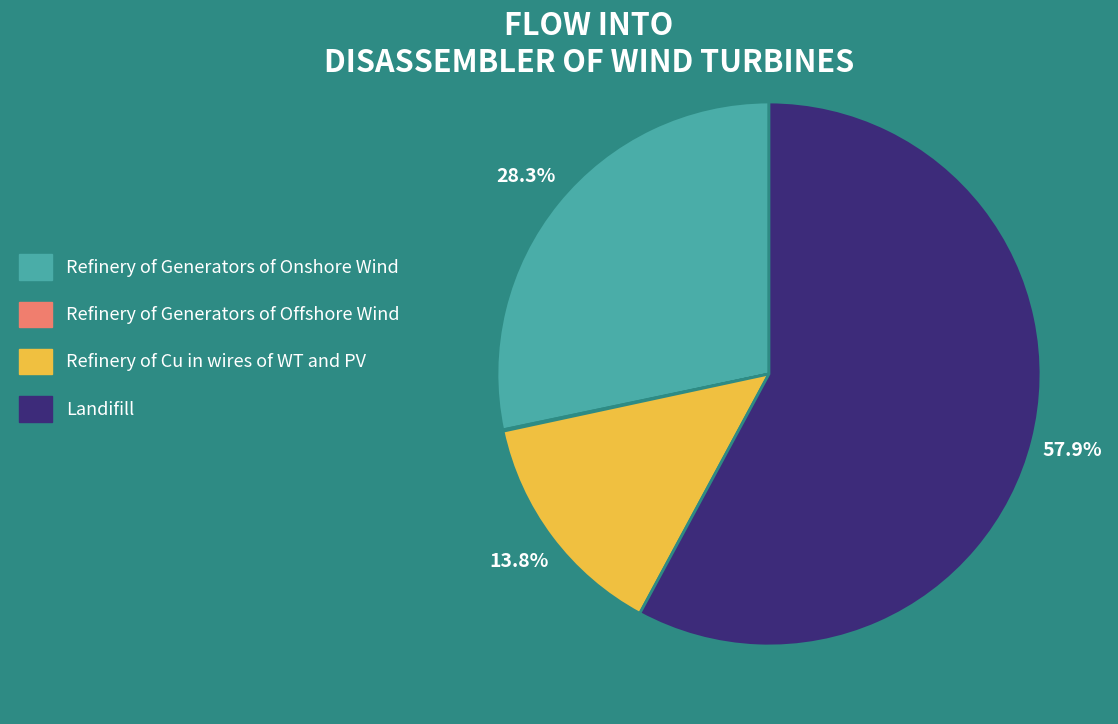

To the nearest percent, what portion does Refinery of Generators of Onshore Wind represent?

28%